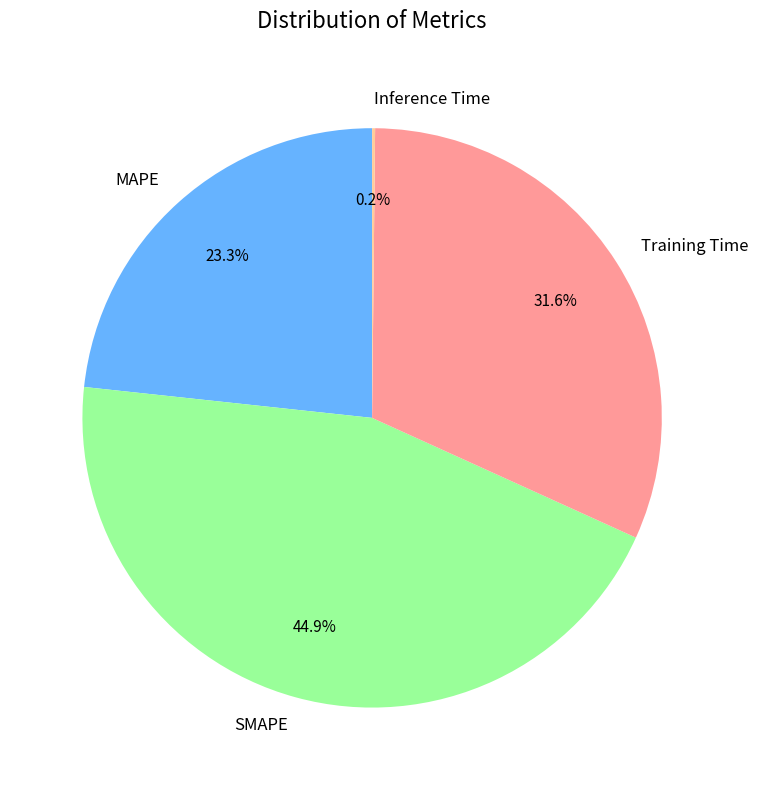

Which has a higher value, MAPE or Training Time?

Training Time